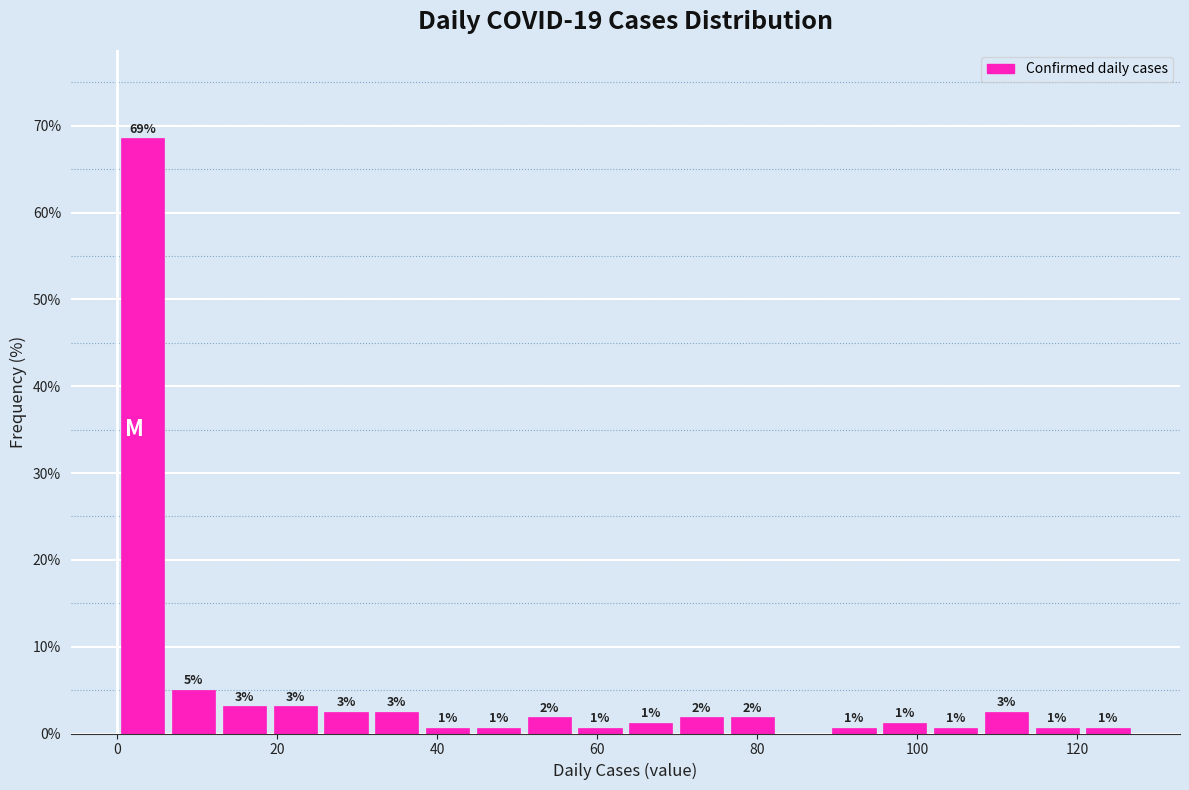

Around what value on the x-axis is the tallest bar? Give the approximate position of its centre, as read against the axis.

4